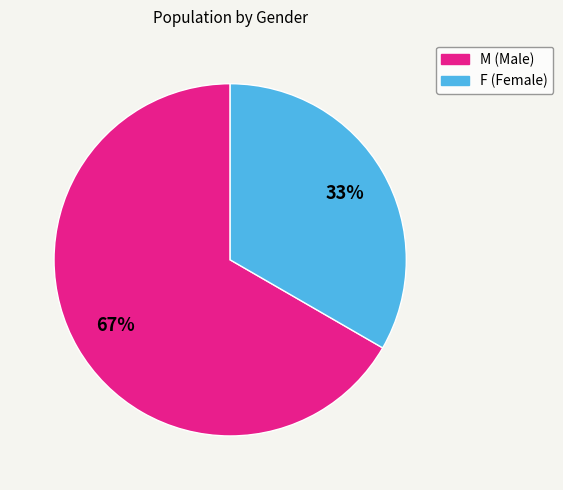

To the nearest percent, what percentage of the pie is M?

67%